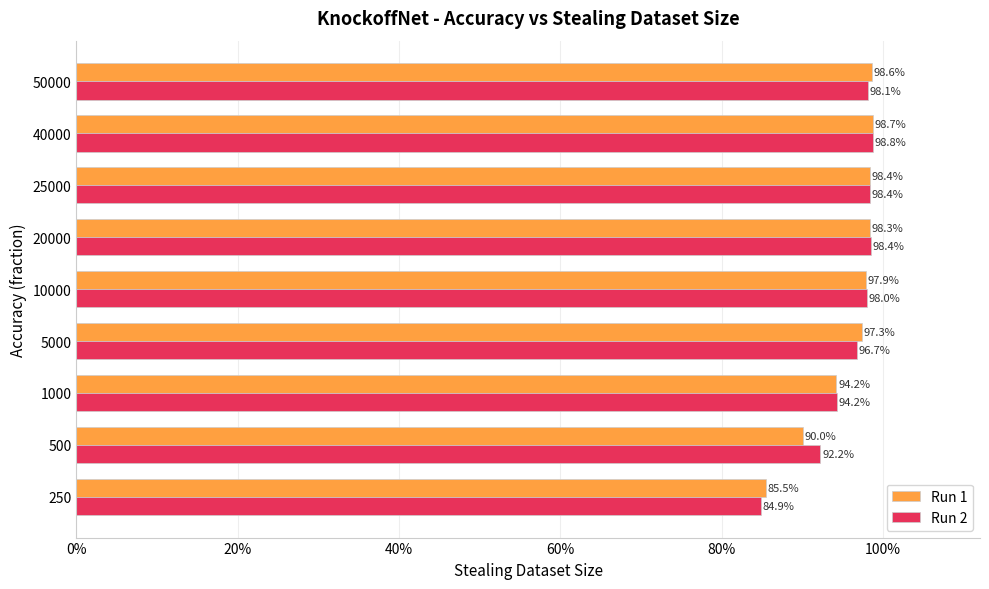

What is the sum of all Run 1 values?

8.6